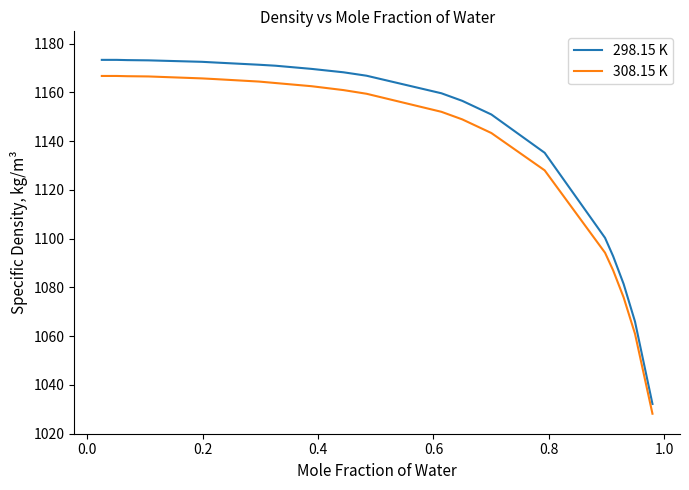

What is the difference between the maximum and minimum values in the 308.15 K series?

138.5